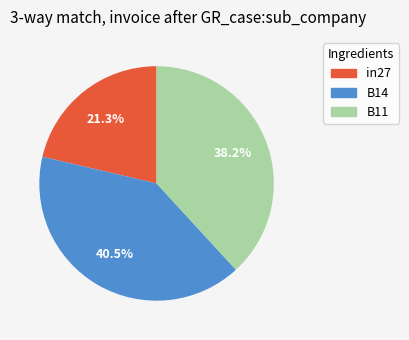

Combined, do B11 and B14 account for over 50%?

Yes